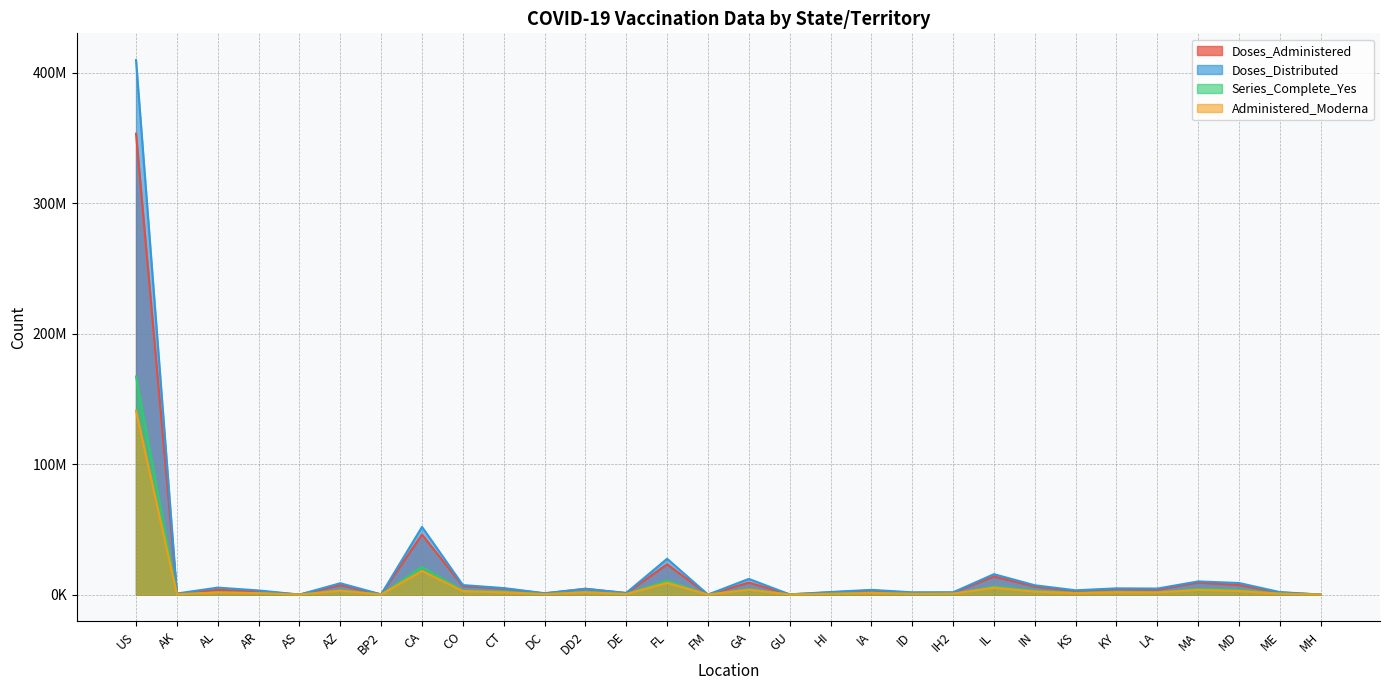

Rank the categories by Doses_Distributed value from highest to lowest.

US, CA, FL, IL, GA, MA, MD, AZ, CO, IN, AL, CT, KY, LA, DD2, IA, KS, AR, HI, ME, IH2, ID, DE, DC, AK, BP2, GU, FM, AS, MH